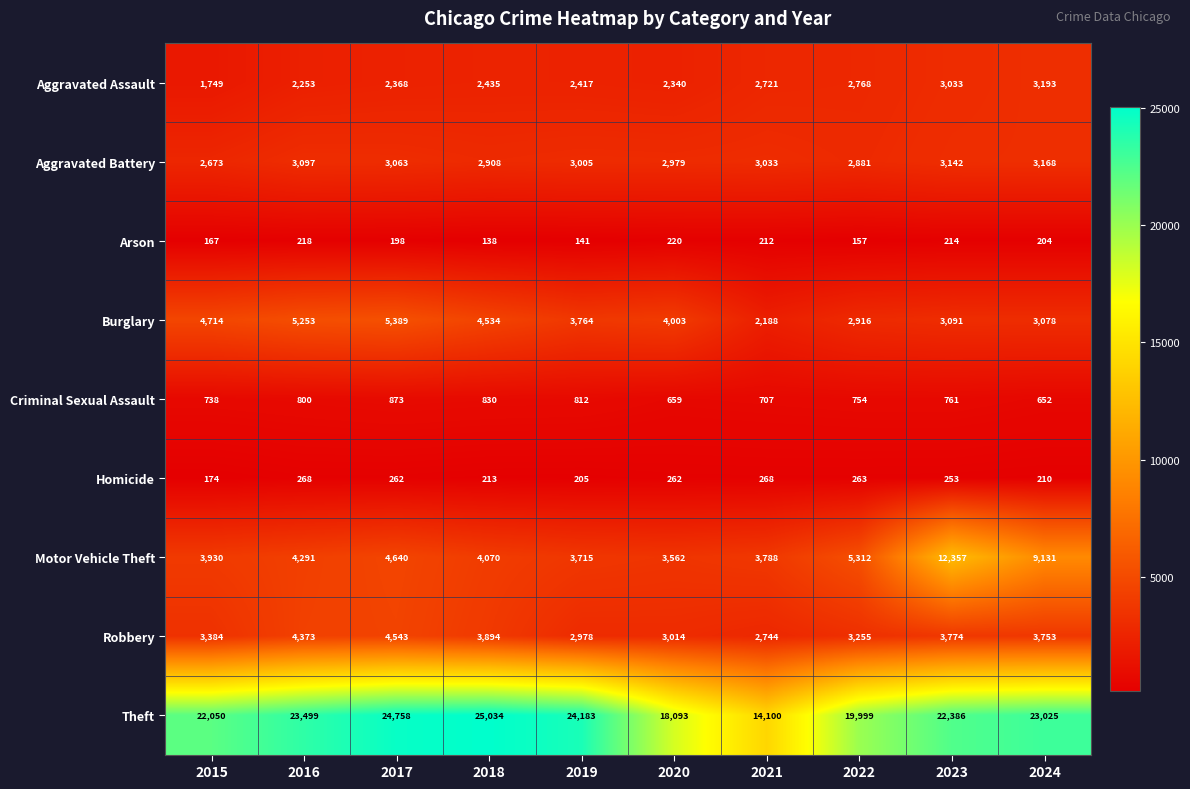

At which category is the sum across all series the highest?

2023